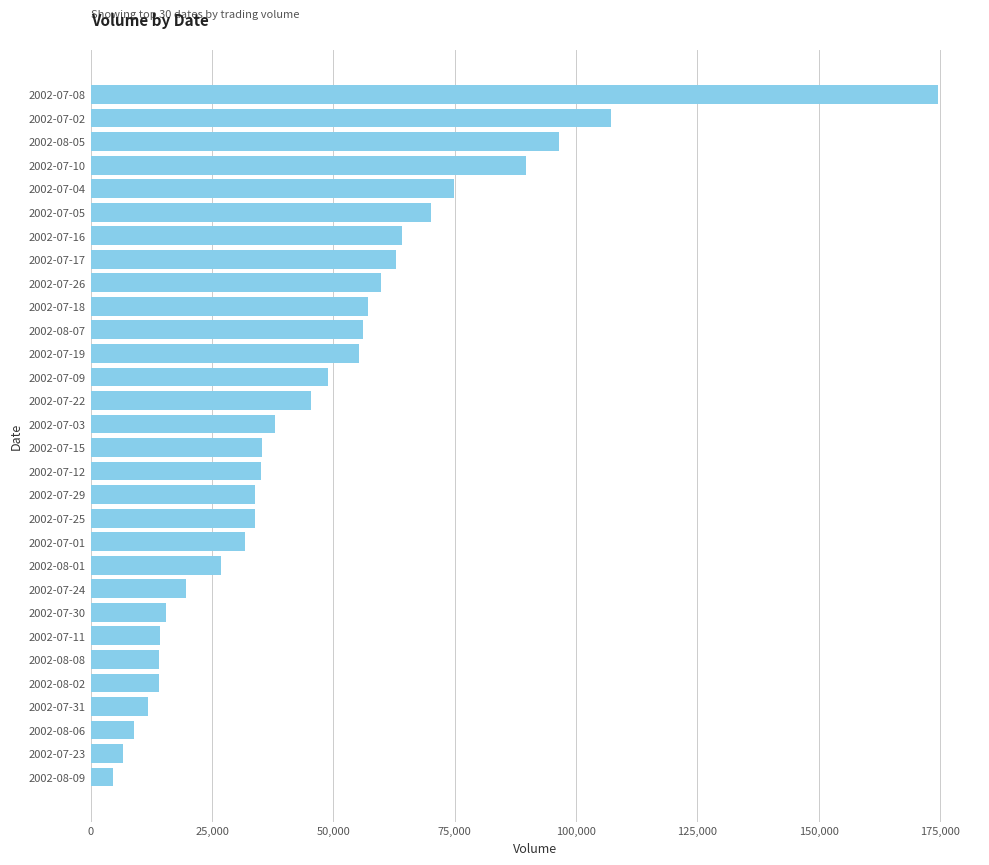

Which has a higher value, 2002-07-22 or 2002-07-12?

2002-07-22